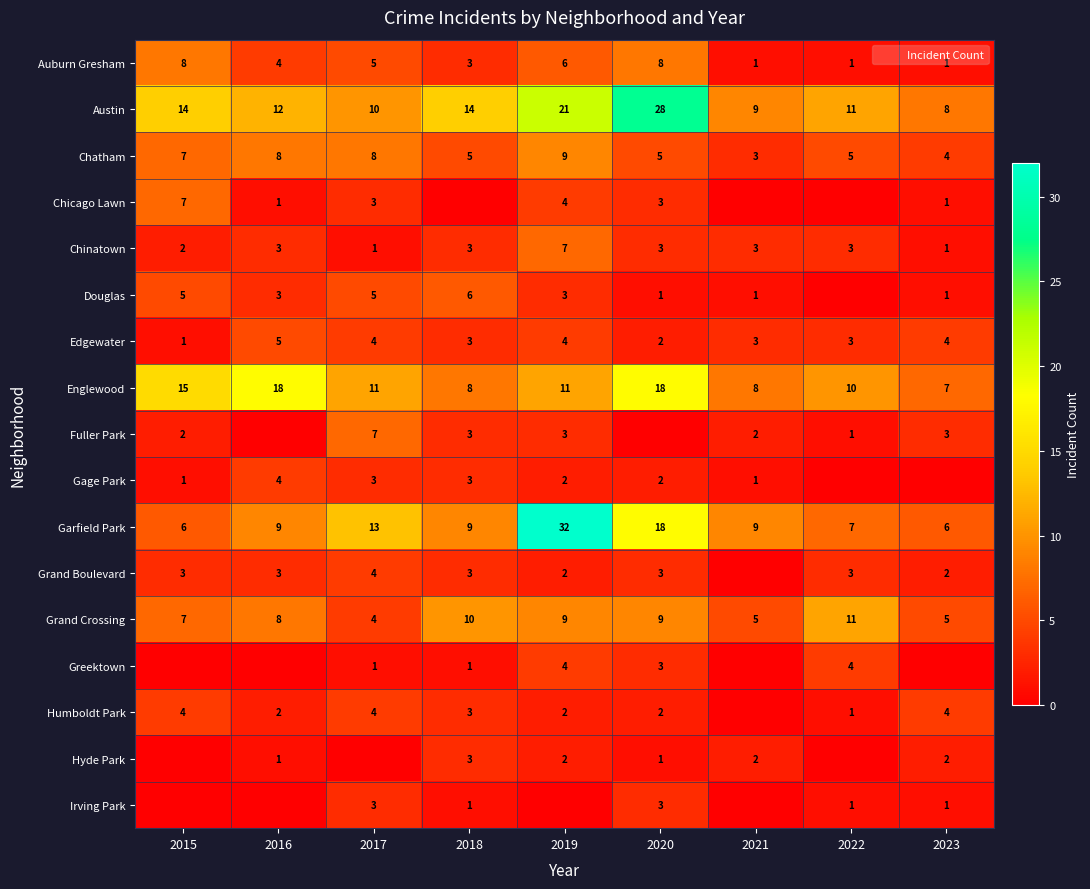

How many distinct data groups are displayed?

17